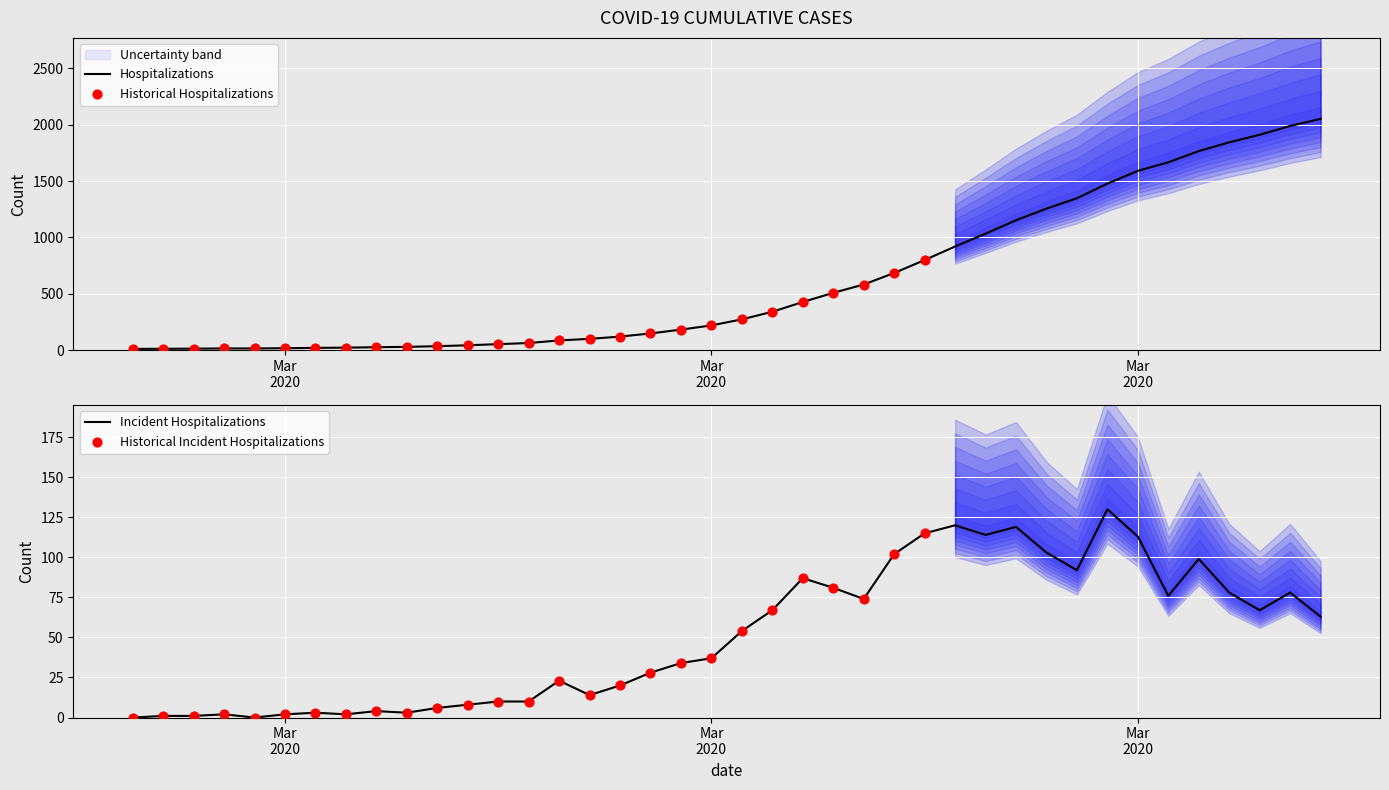

Which has a higher value, 2020-03-25 or 2020-03-07?

2020-03-25